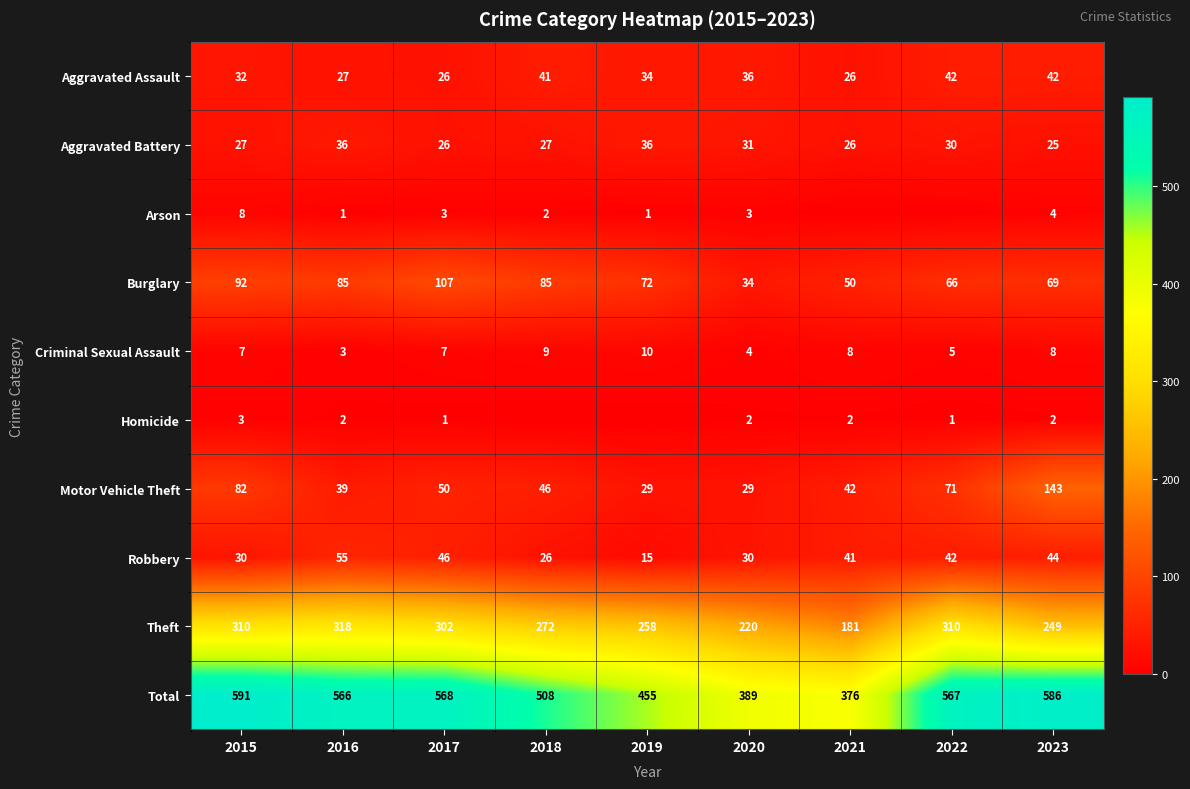

Between 2015 and 2017, which series saw the biggest shift?

Motor Vehicle Theft